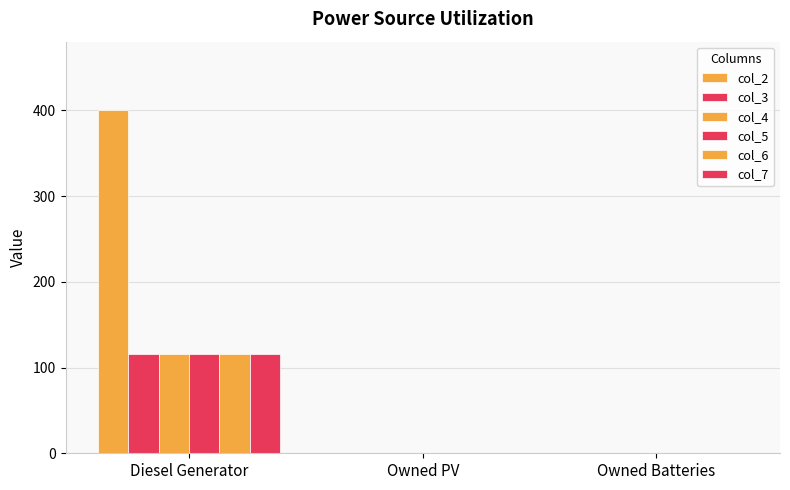

How many groups of bars are there?

3